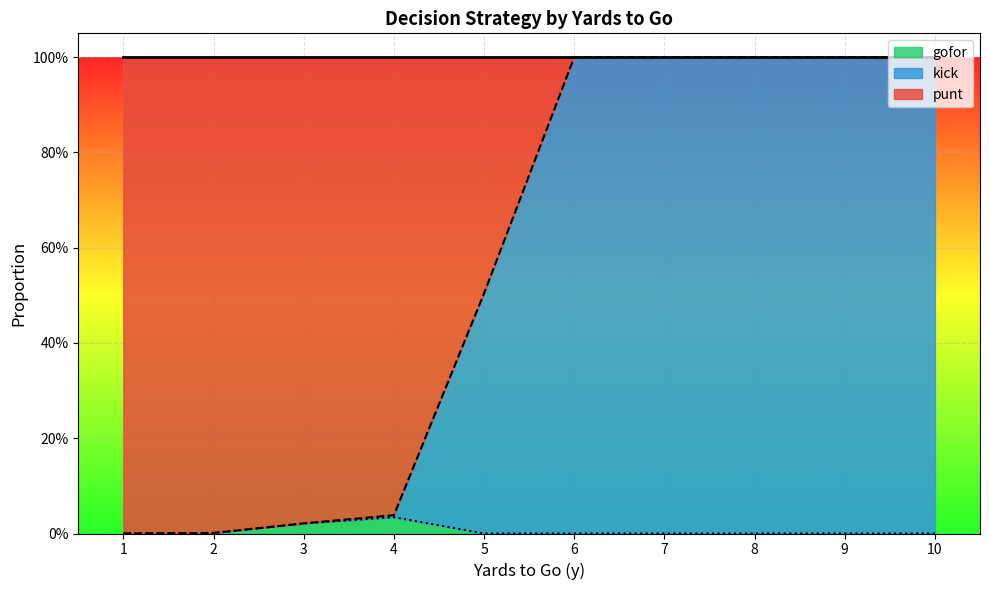

Read the kick value at 8.

1.0